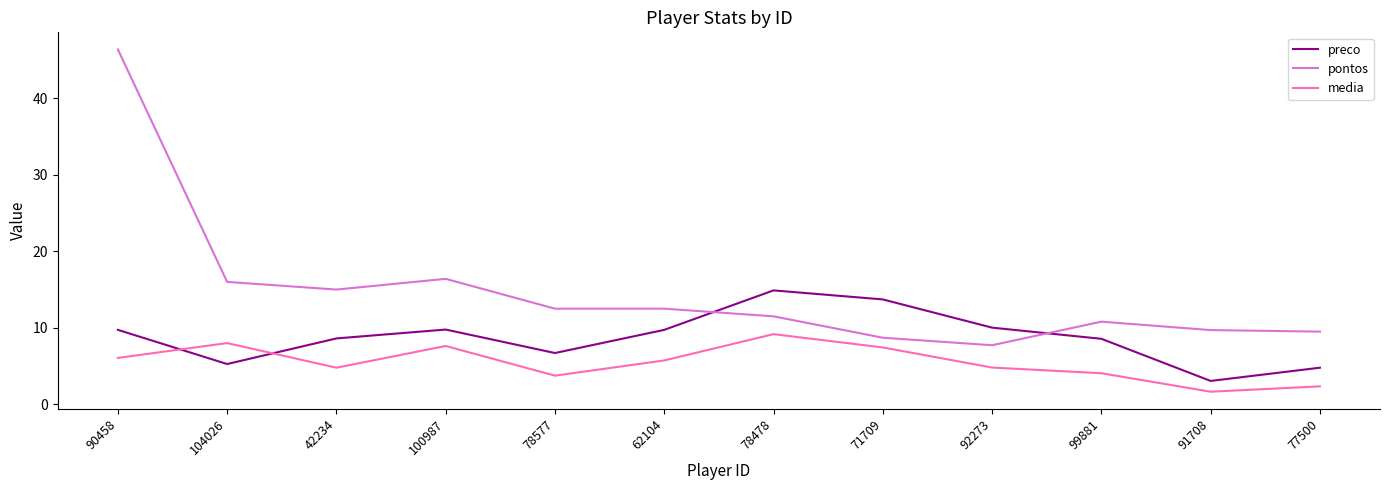

What is the difference between the second highest and minimum values in the preco series?

10.7